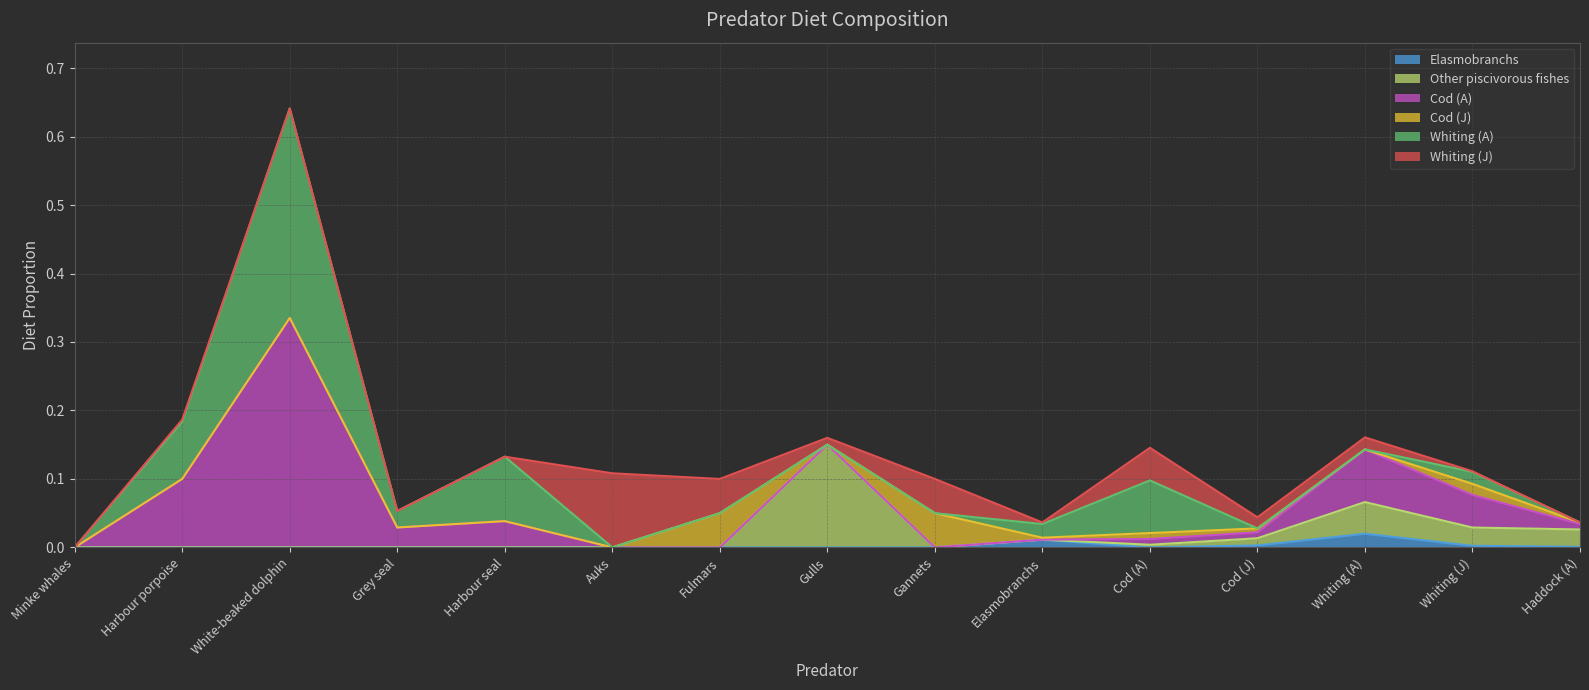

Where is the first local maximum for Whiting (A)?

White-beaked dolphin